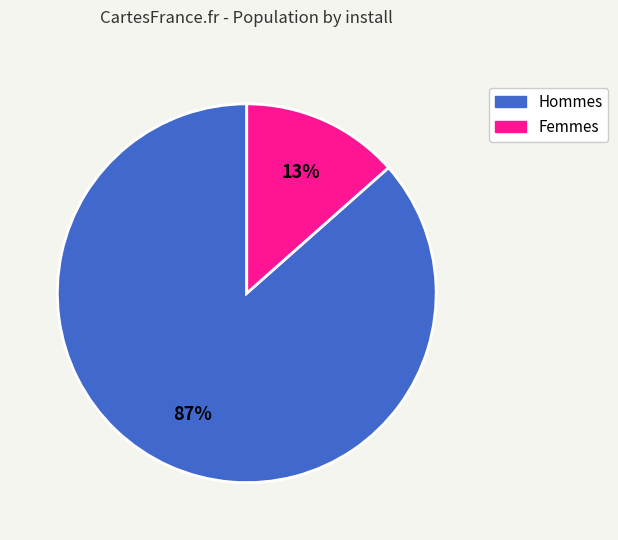

Rank the categories by value from highest to lowest.

Hommes, Femmes